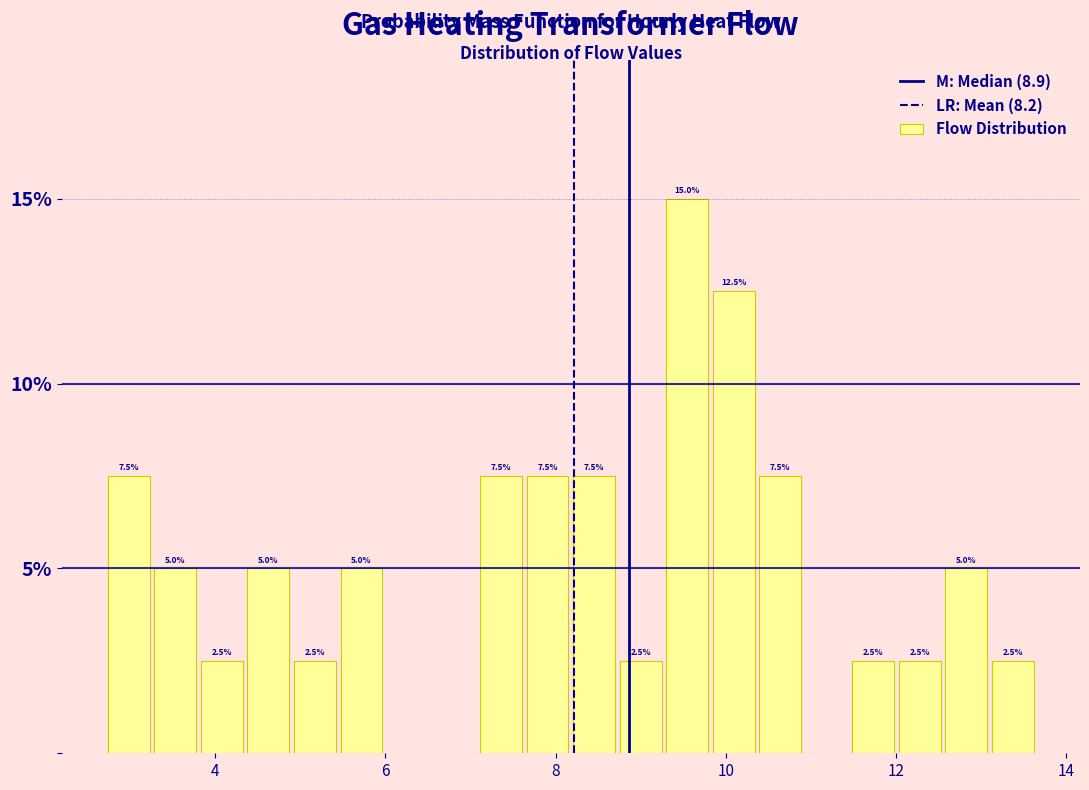

Around what value on the x-axis is the tallest bar? Give the approximate position of its centre, as read against the axis.

9.6